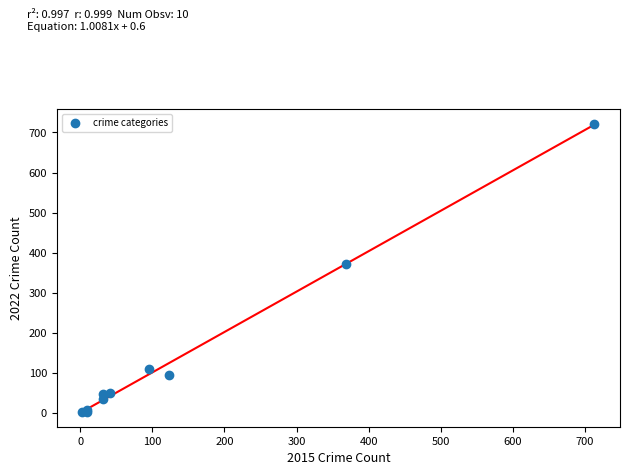

What Y value in the scatter plot is closest to 362?

372